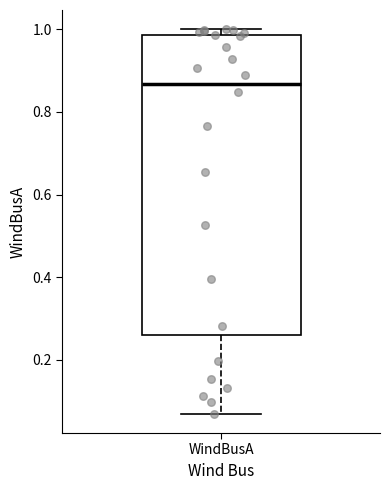

Transcribe this box plot: give where the median line is, the range the box spans, and where the two whiskers end, as read against the y-axis. The values are not printed on the chart, so give them approximately, as read against the axis.

median 0.86, box 0.26 to 0.98, whiskers 0.06 to 1.00